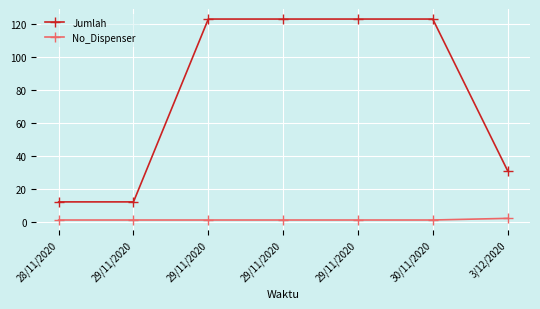

What is the greatest value displayed?

123